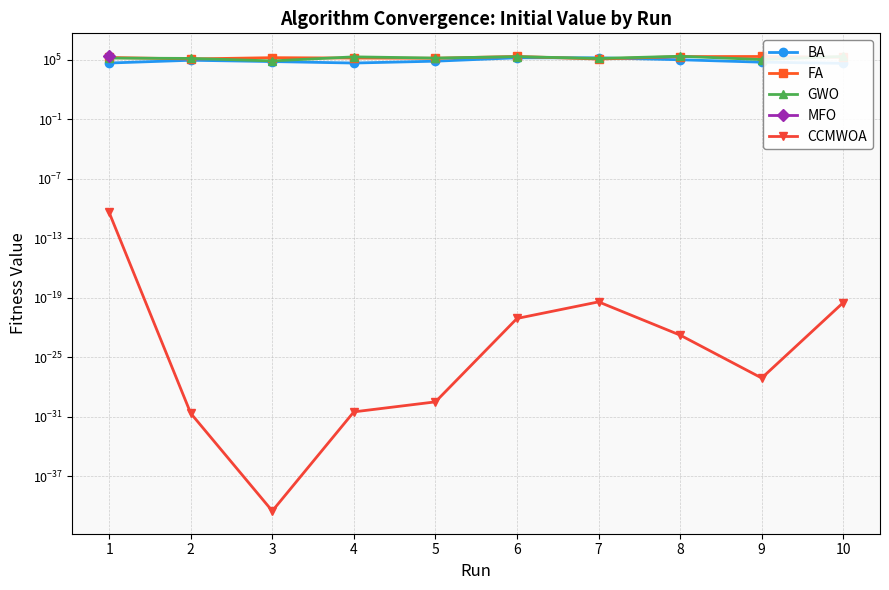

How many data points in BA are above 69510?

5